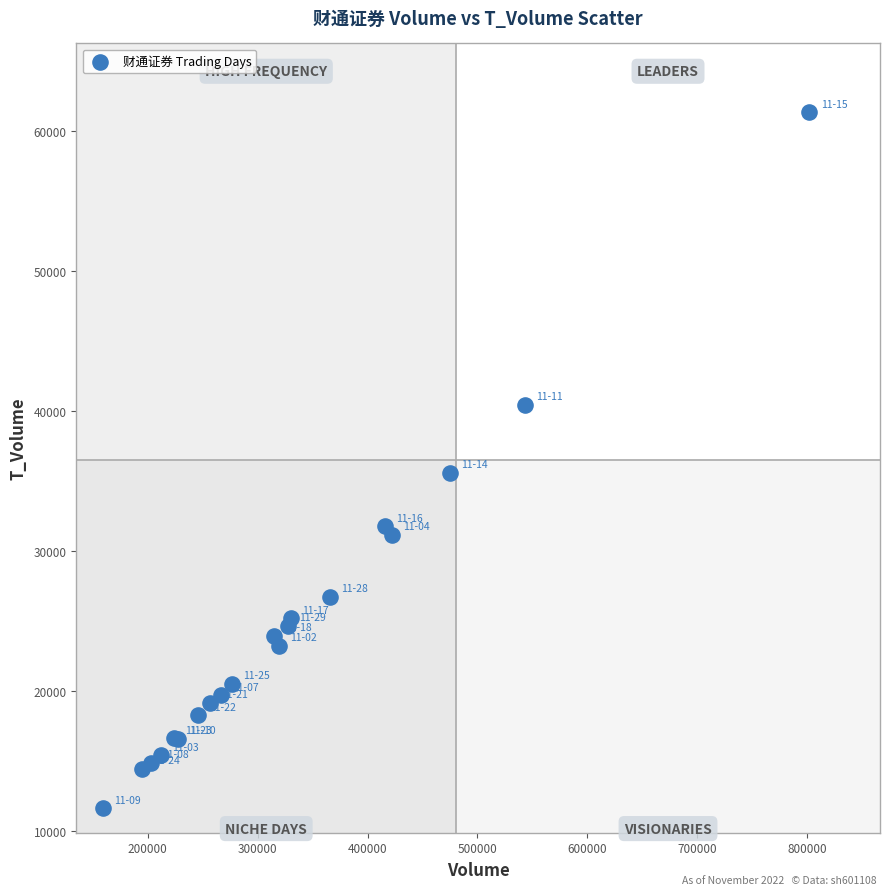

What Y value in the scatter plot is closest to 36455?

35578